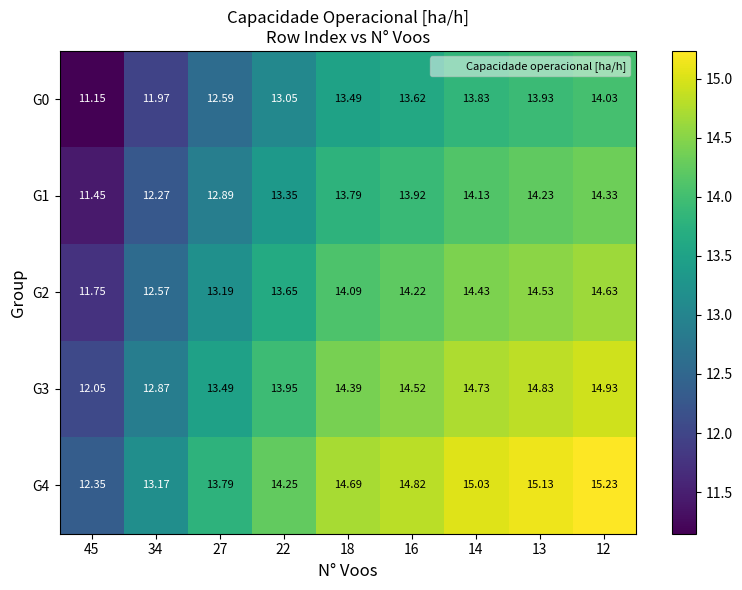

Is the value of G1 at 45 greater than the value of G2 at 27?

No